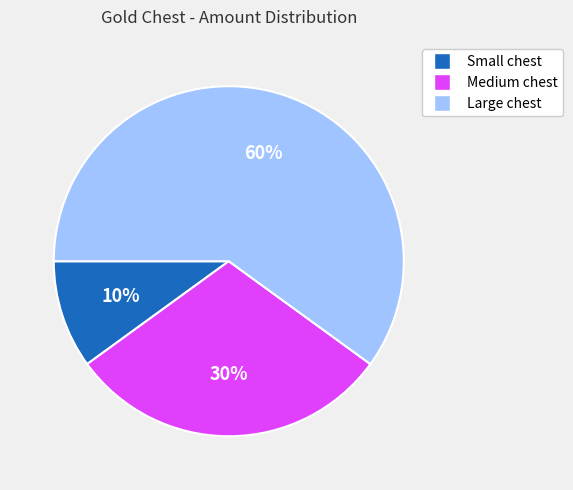

To the nearest percent, what is the difference between the largest and smallest slice percentages?

50%